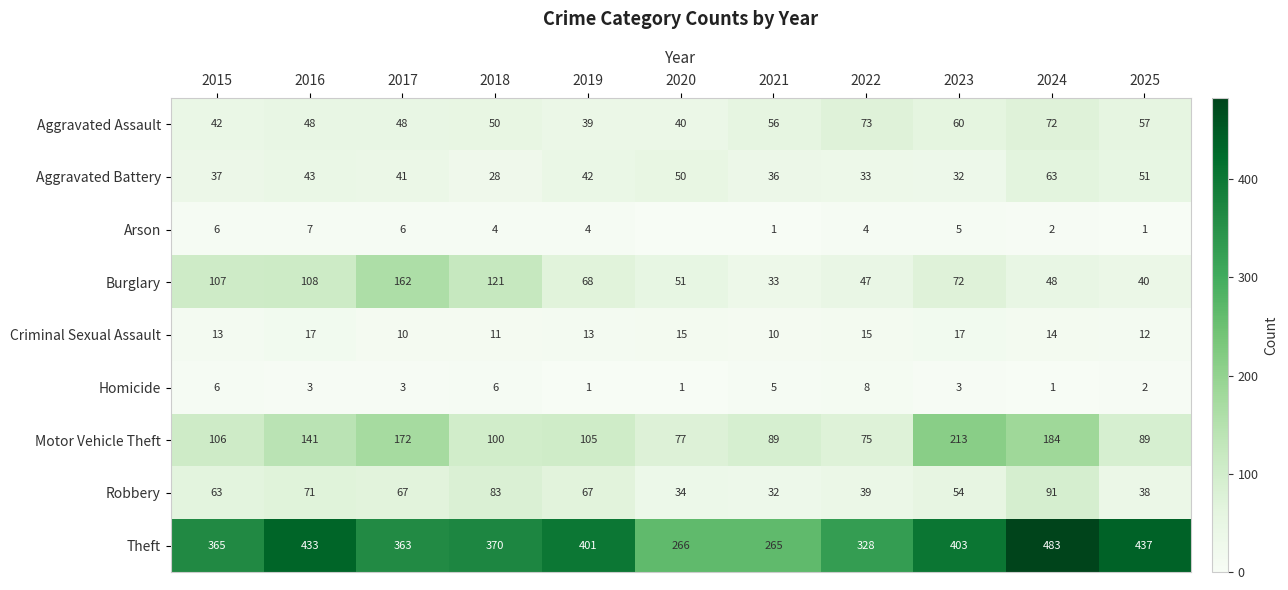

At 2019, list the series in order from smallest to largest.

Homicide, Arson, Criminal Sexual Assault, Aggravated Assault, Aggravated Battery, Robbery, Burglary, Motor Vehicle Theft, Theft